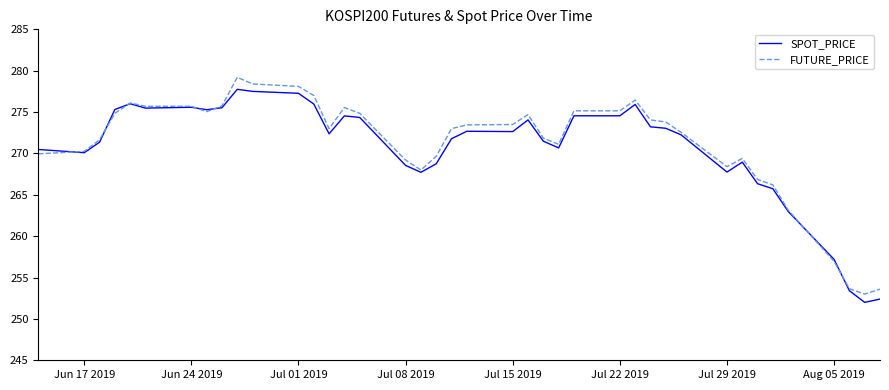

What is the minimum value shown in the chart?

252.0